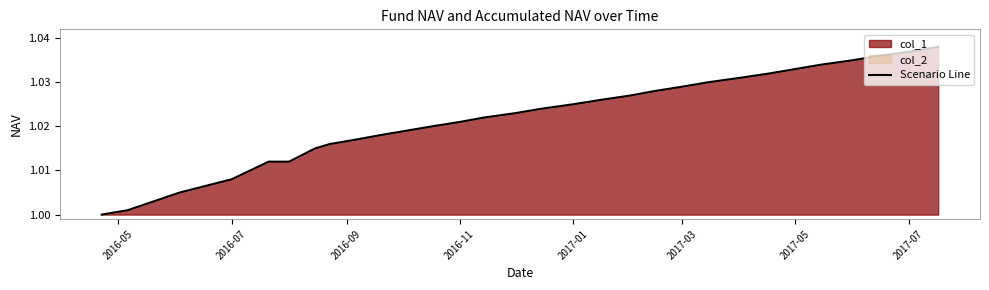

What is the smallest value displayed?

1.0